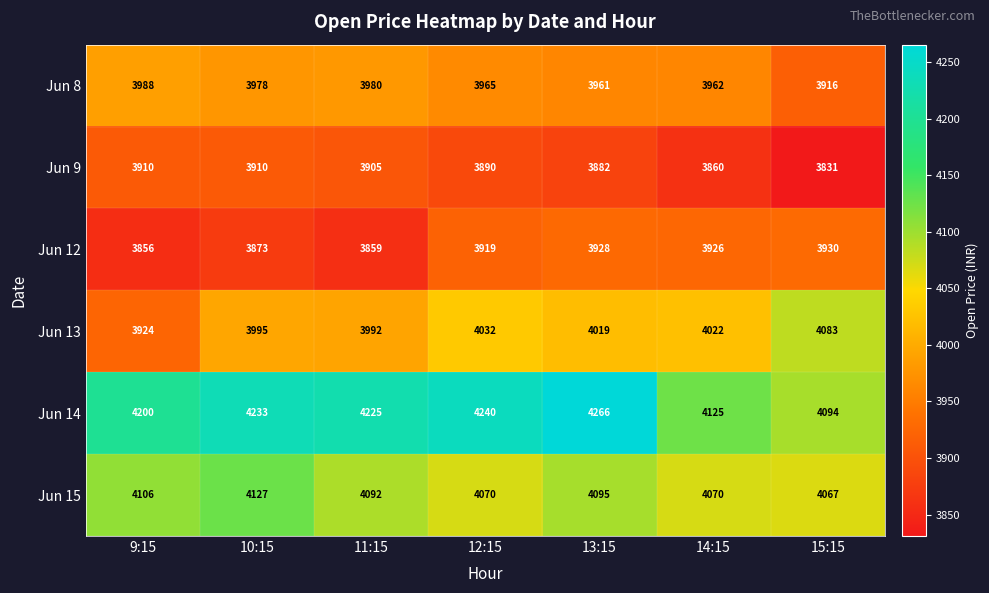

Which series has the largest total across all categories?

Jun 14